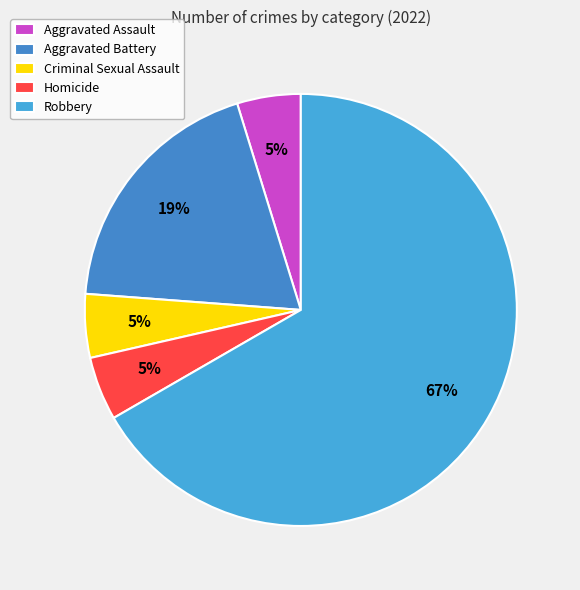

What percentage is the Criminal Sexual Assault slice, to the nearest percent?

5%